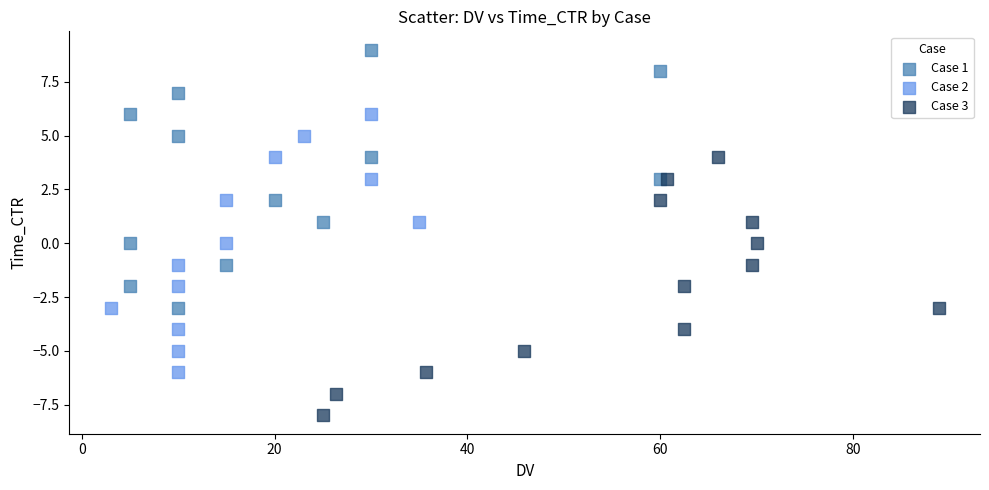

Which series reaches the maximum Y coordinate?

Case 1